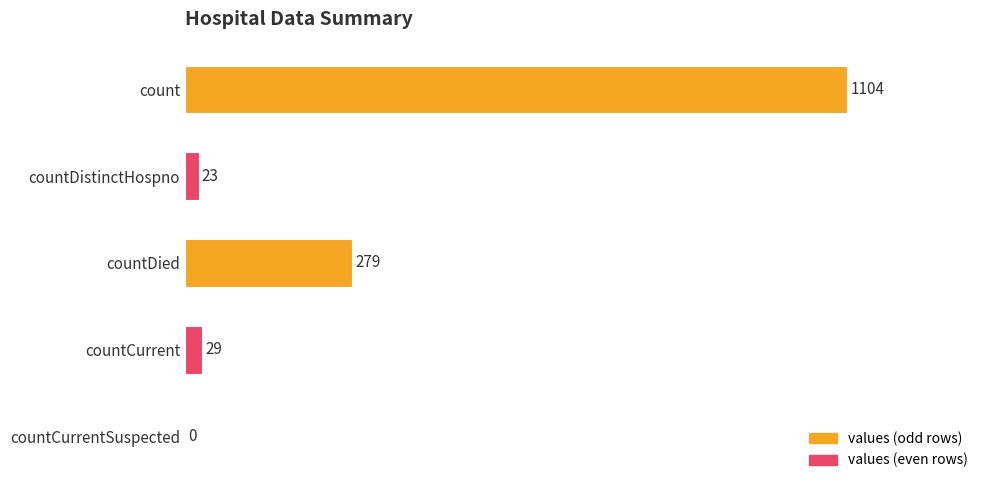

What is the greatest value displayed?

1104